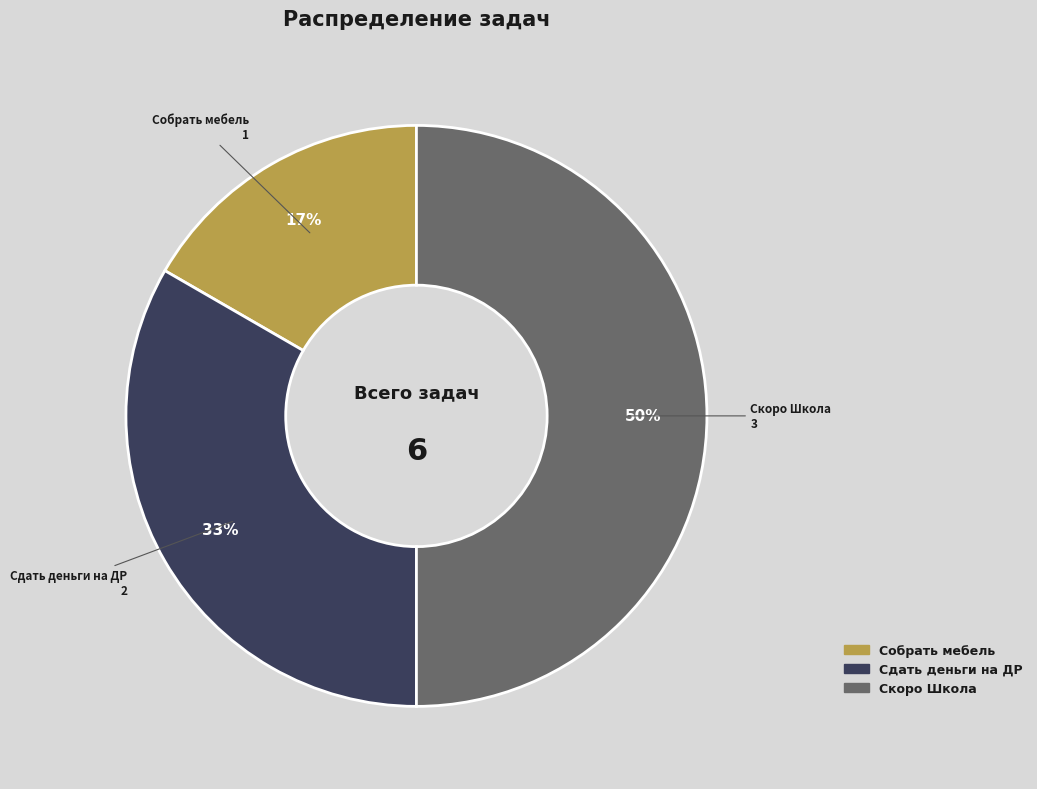

Which slice is the largest?

Скоро Школа